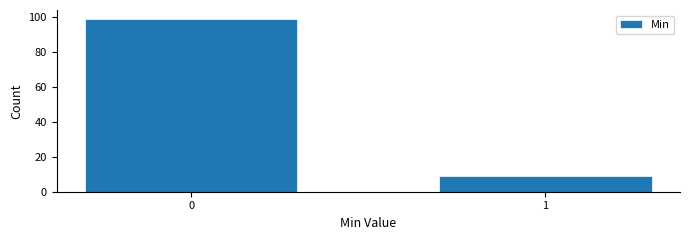

Reading right to left, extract all data points from this chart.

9	99